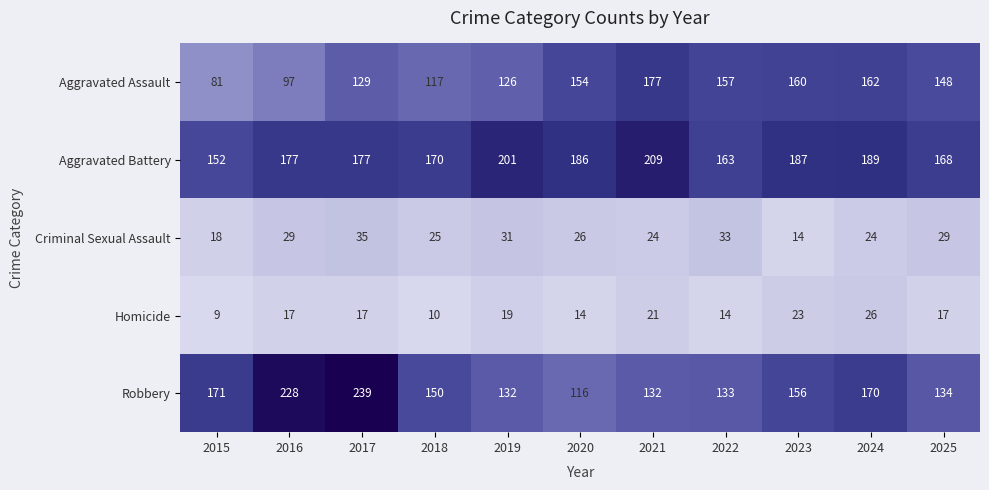

Which category has the highest value in the Aggravated Battery series?

2021